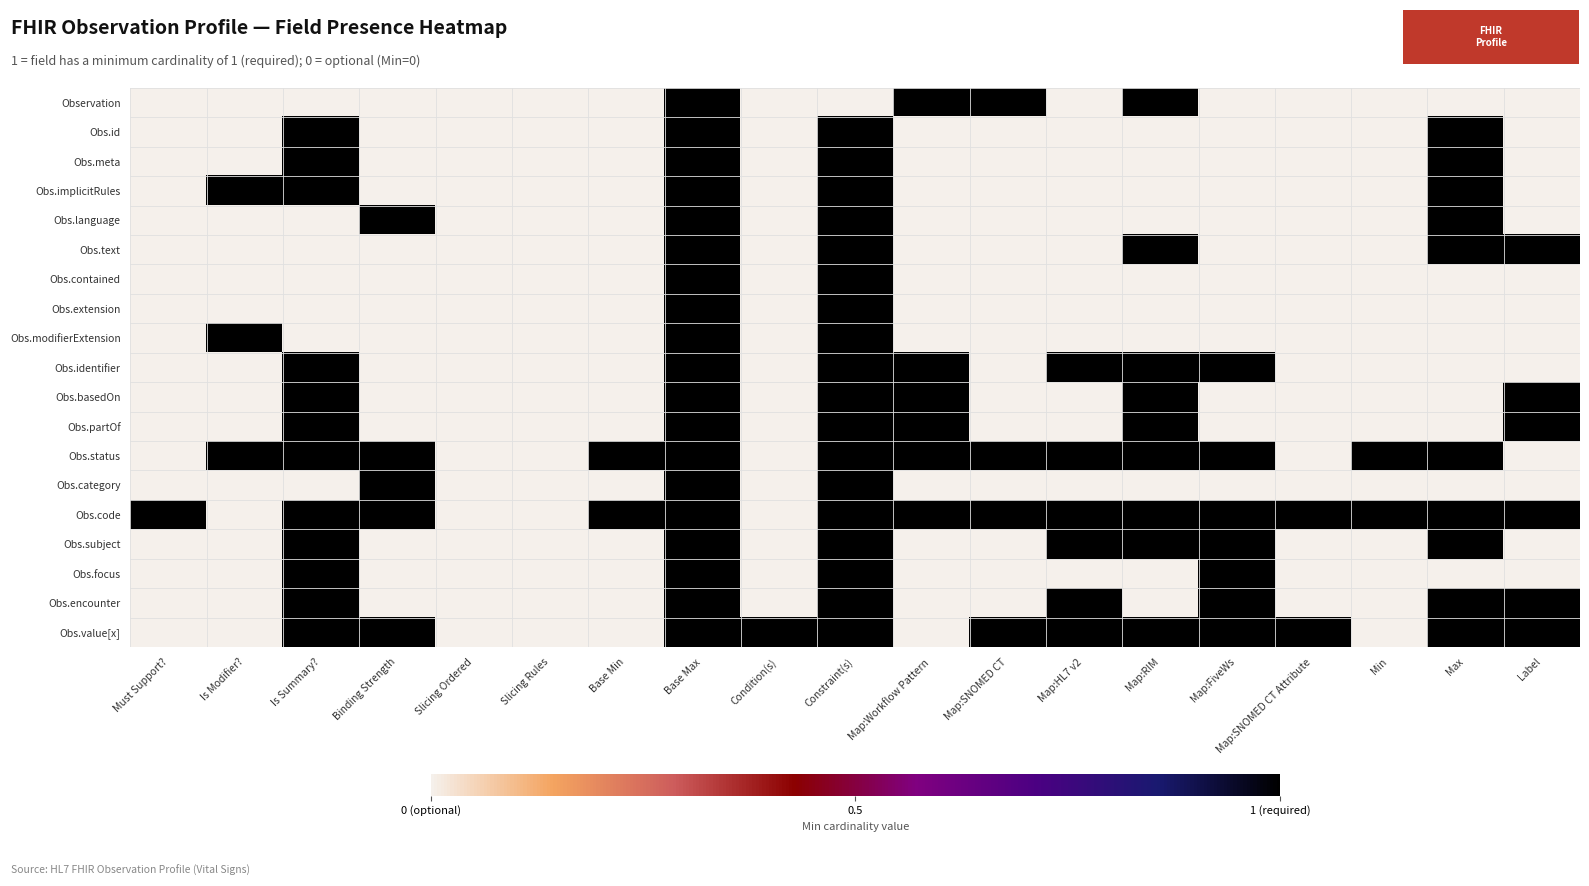

At how many categories does at least one series exceed 0?

17